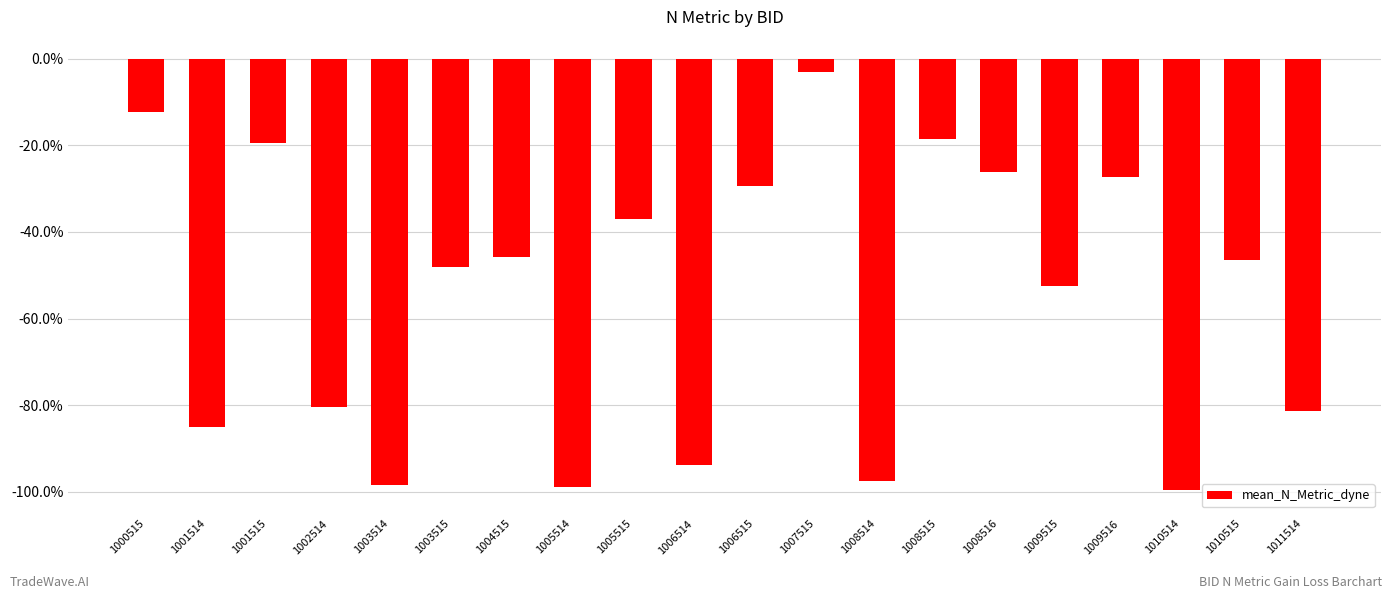

What is the value of the 6th bar from the left?

-0.5